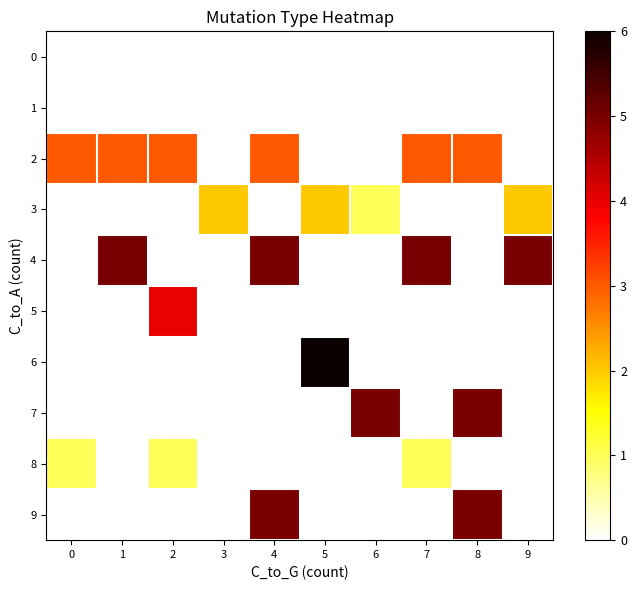

Which series has the largest total across all categories?

4